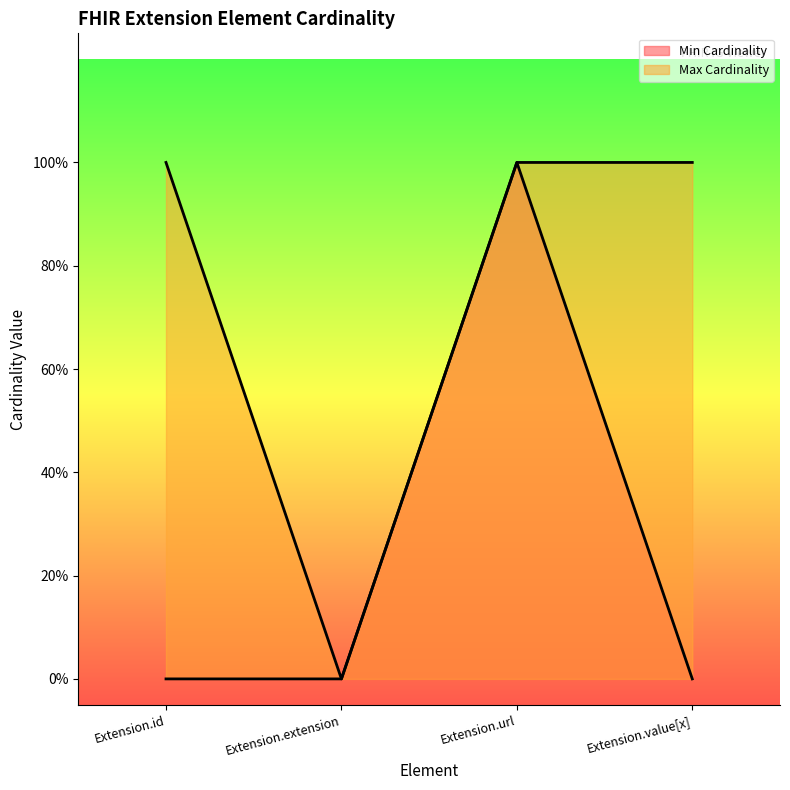

Reading left to right, list all the values displayed in this chart.

Min Cardinality: 0	0	1	0
Max Cardinality: 1	0	1	1